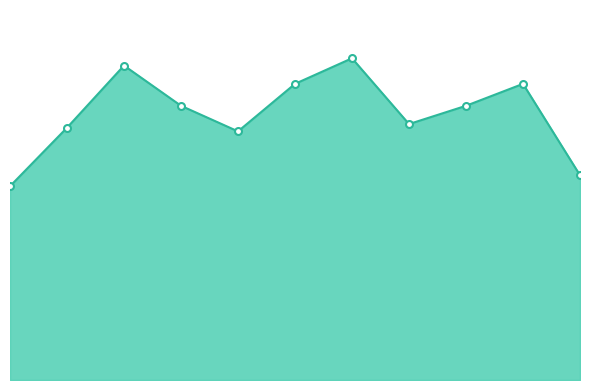

What is the difference between the maximum and minimum values in the Aggravated Battery series?

26